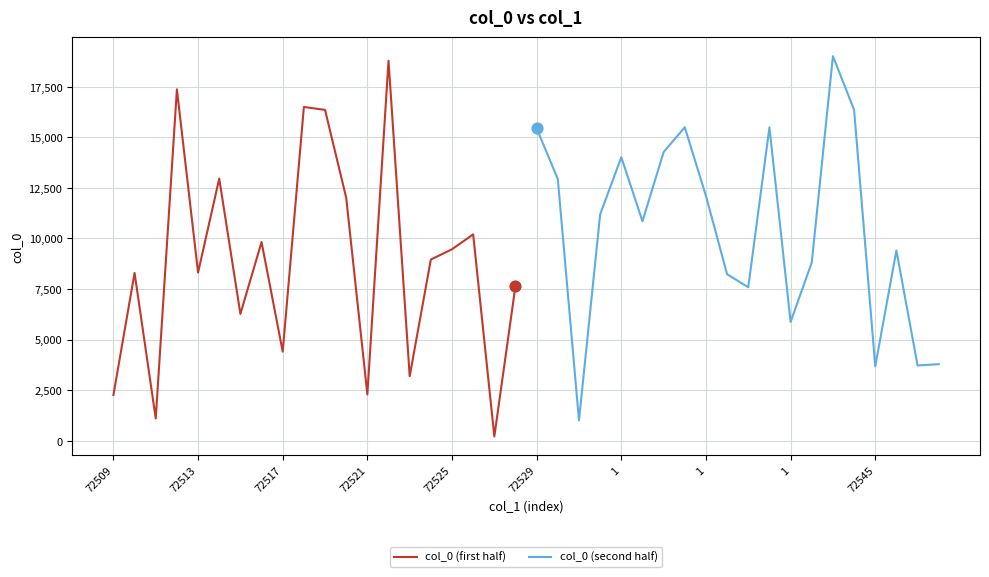

Which series reaches the minimum Y coordinate?

col_0 (first half)